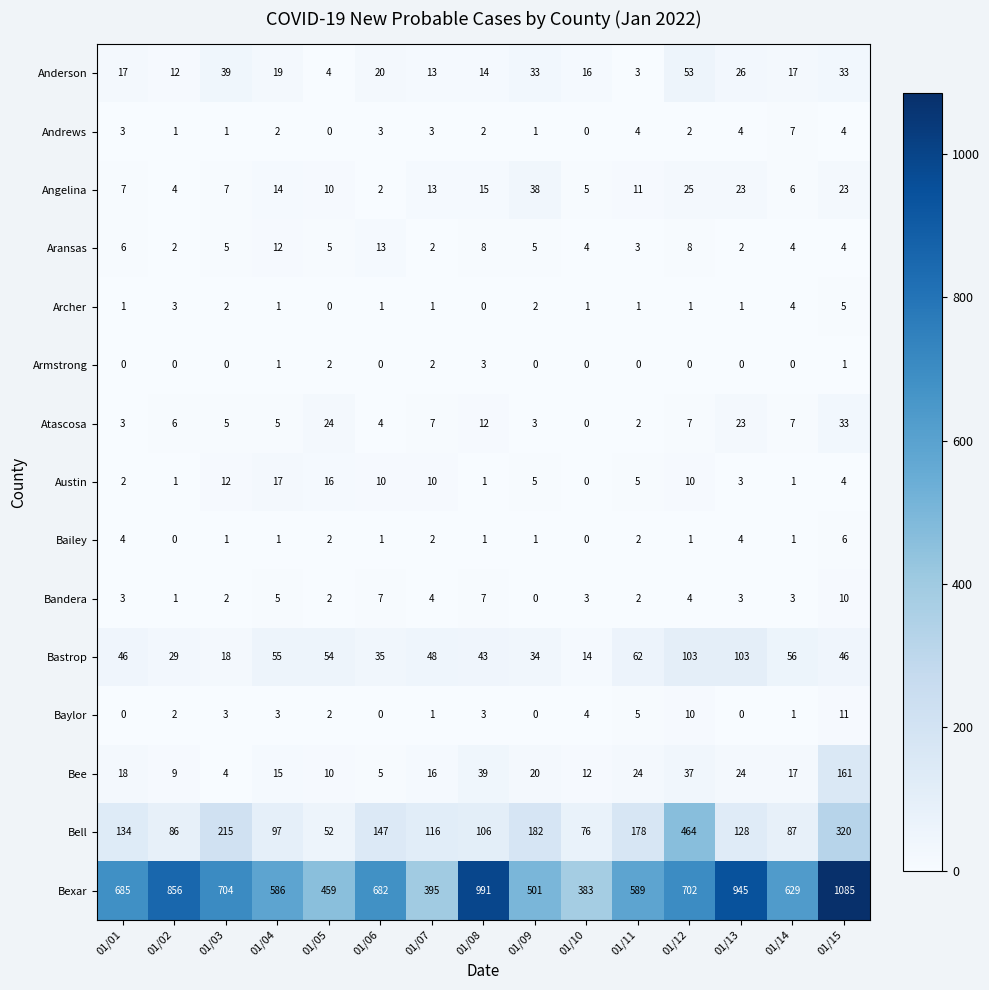

Which series changed the most between 01/08 and 01/10?

Bexar